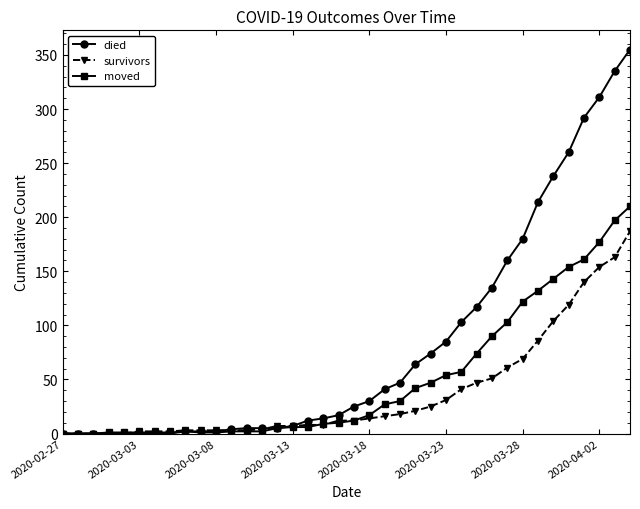

At how many categories does at least one series exceed 109?

11